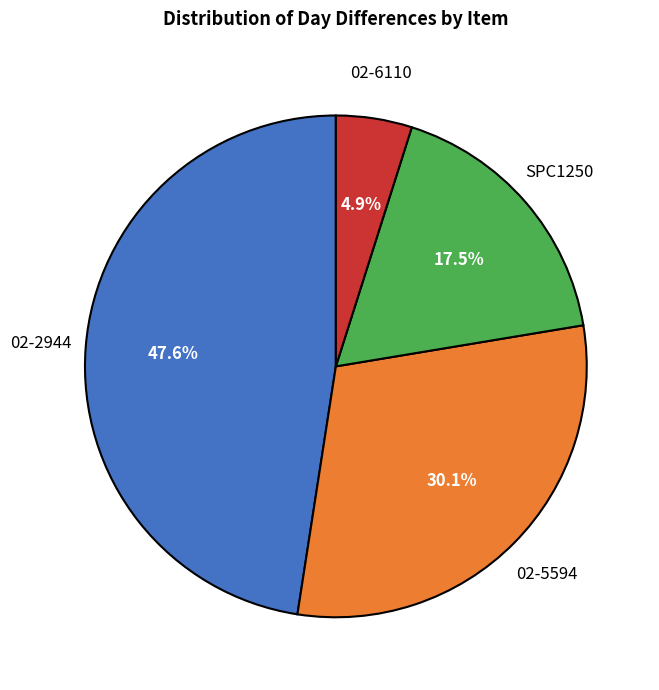

Which category has the smallest portion of the pie?

02-6110